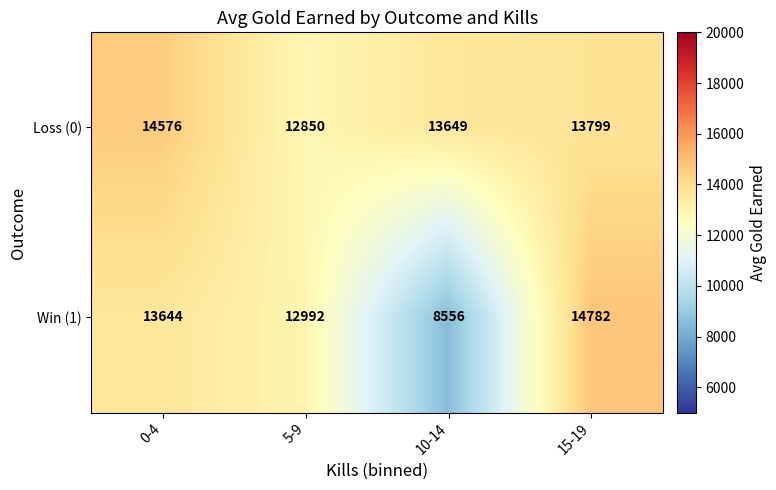

What is the difference between the Loss (0) values at 5-9 and 0-4?

1726